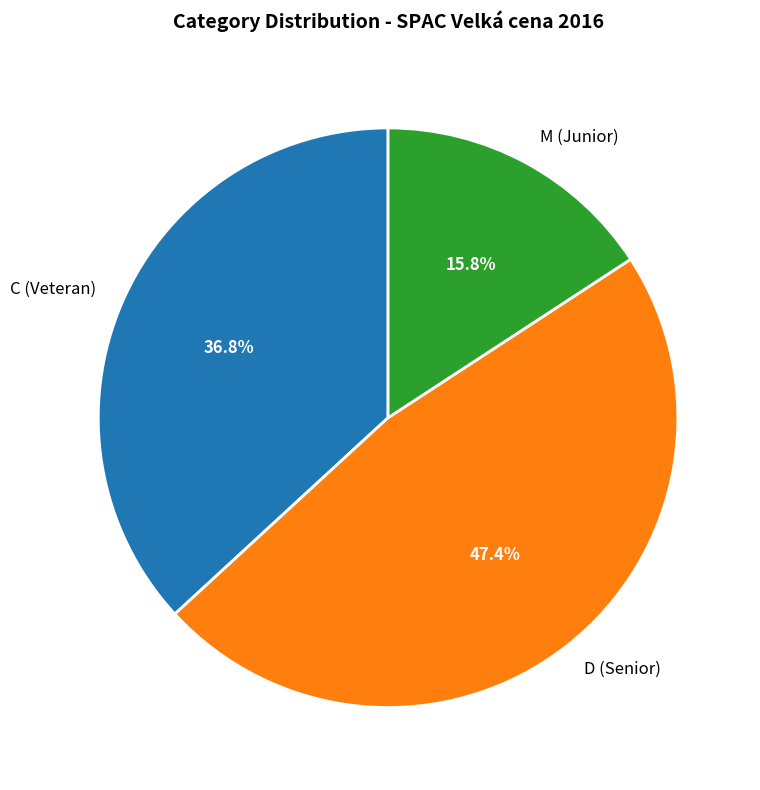

The C slice represents 46% of the pie. True or false?

False